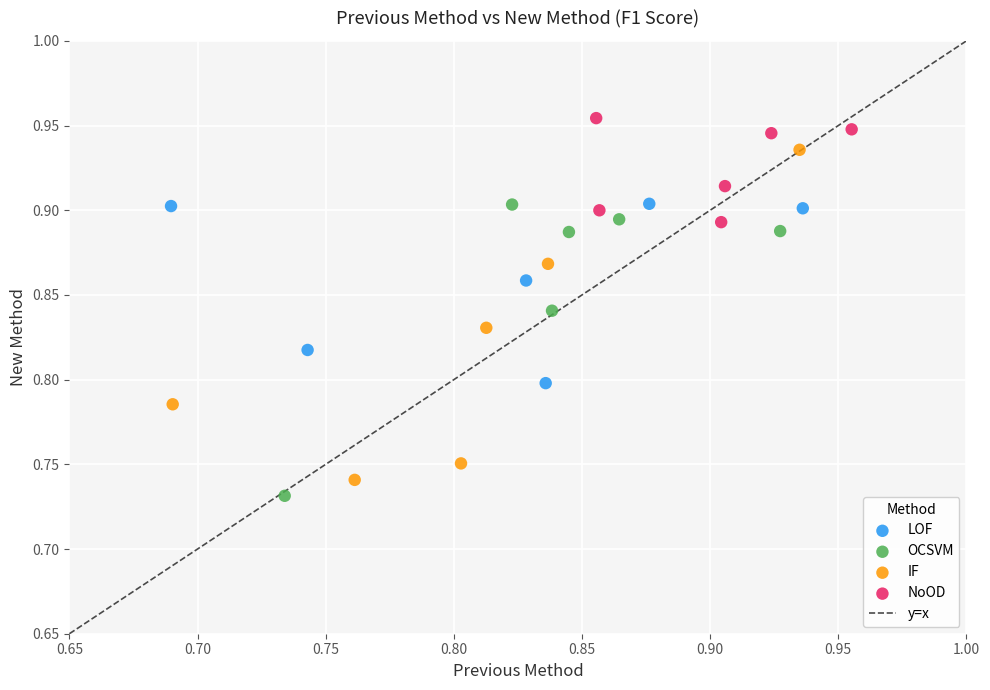

Which series has the largest Y range (max minus min)?

IF